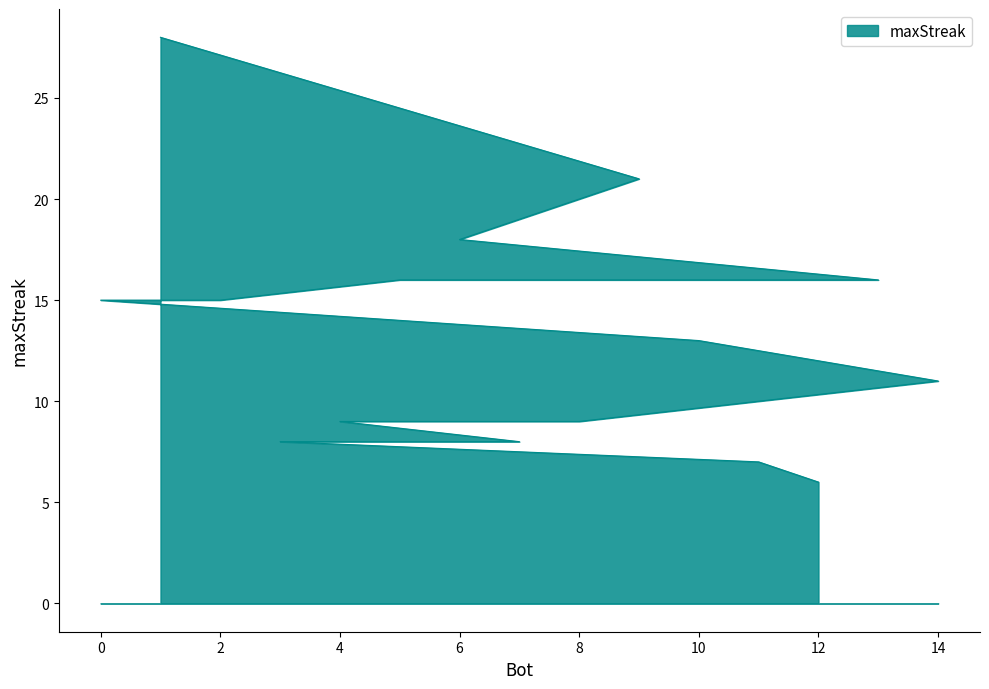

True or false: the data has more than 0 interior local peaks.

False